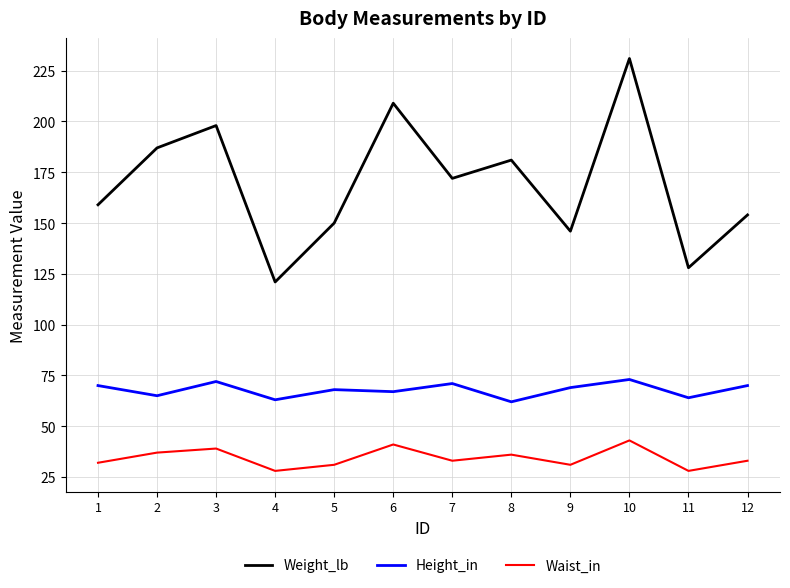

What is the difference between the highest and lowest values at 9?

115